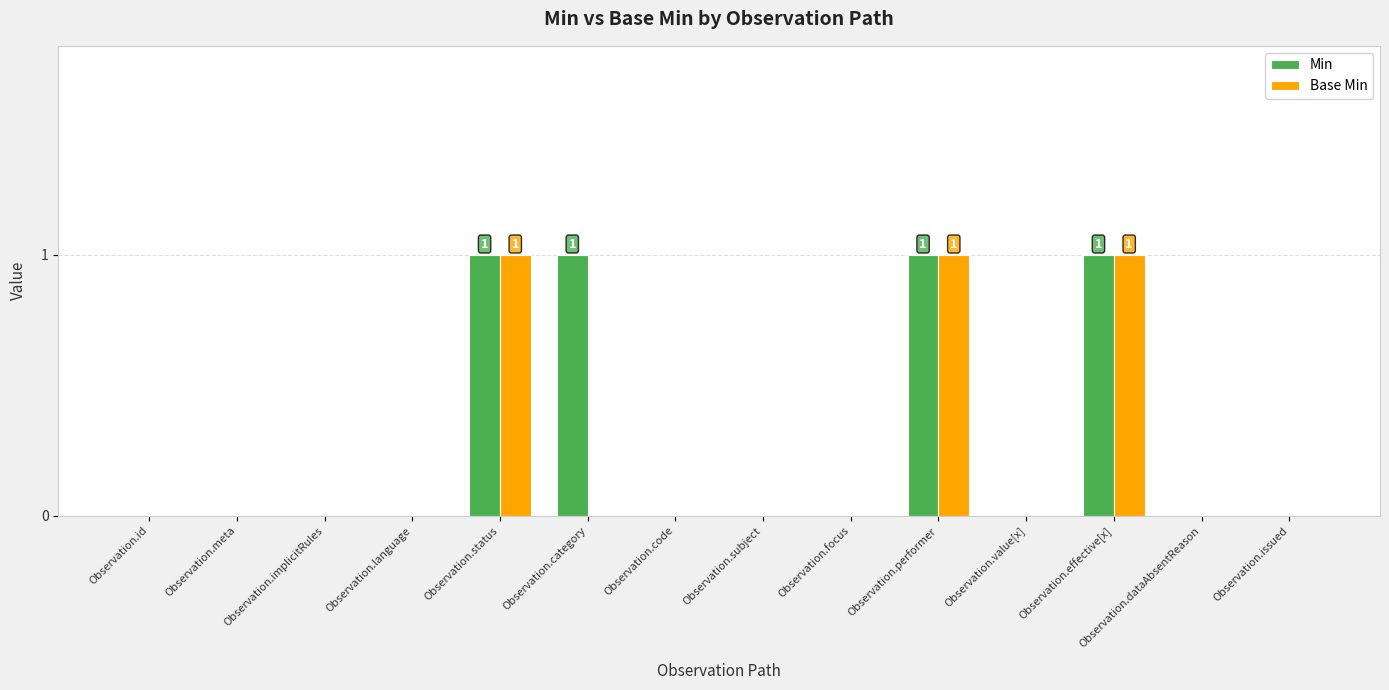

Between Observation.category and Observation.code, which series saw the biggest shift?

Min